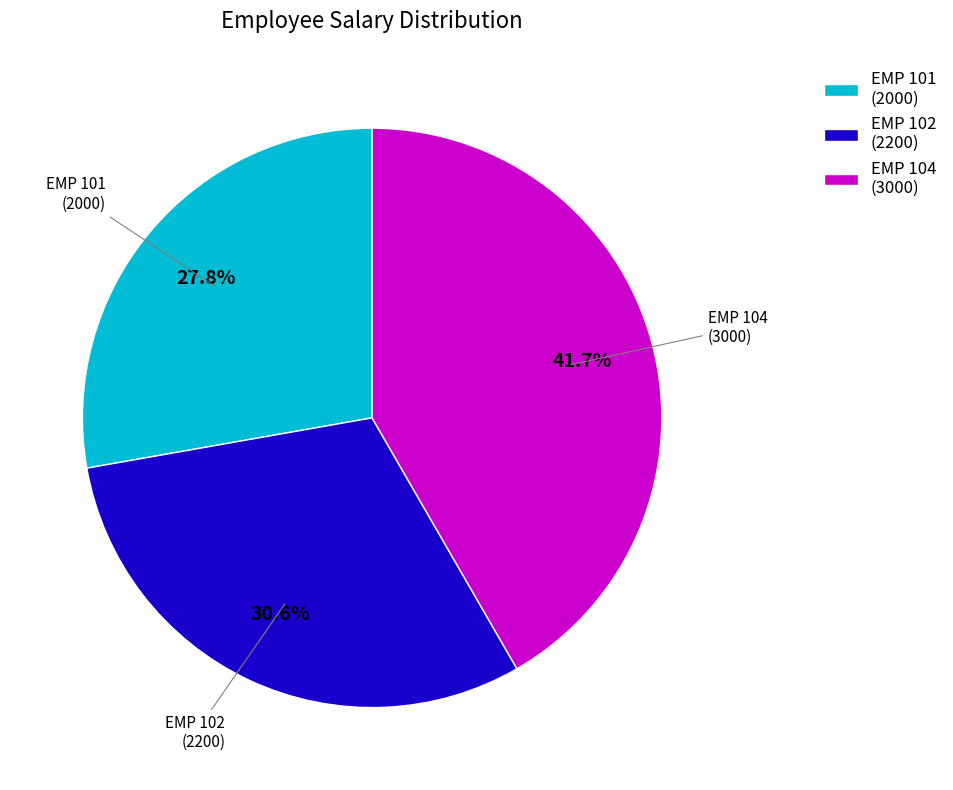

Count the number of slices in the pie.

3